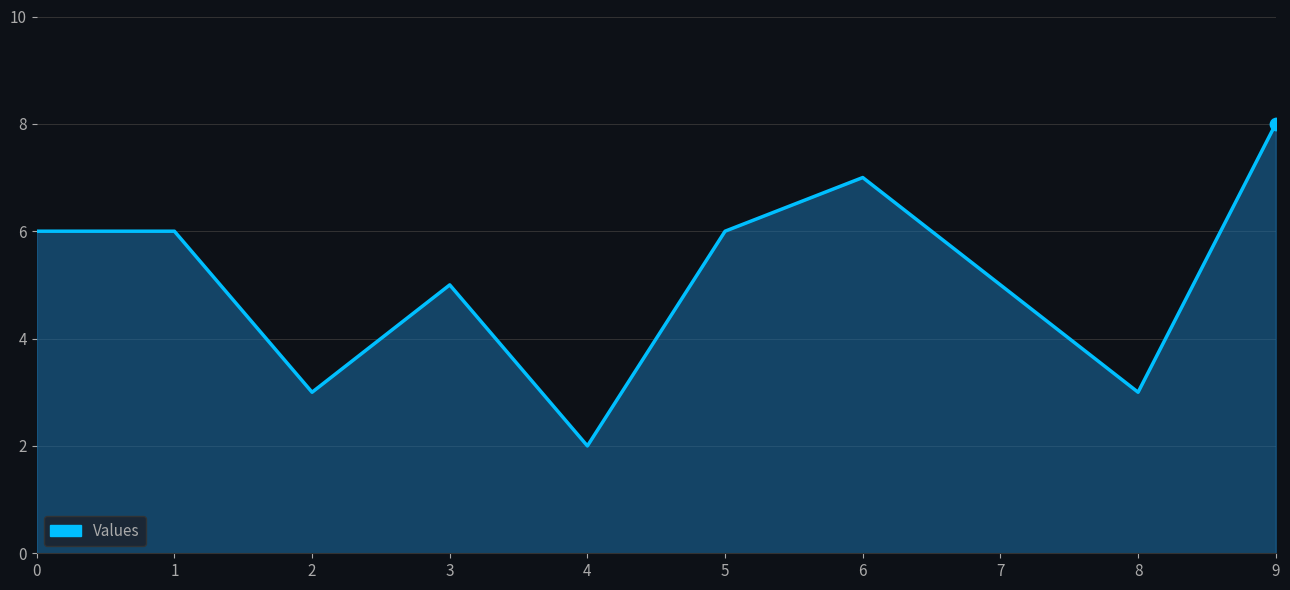

What is the change in value from 5 to 8?

-3